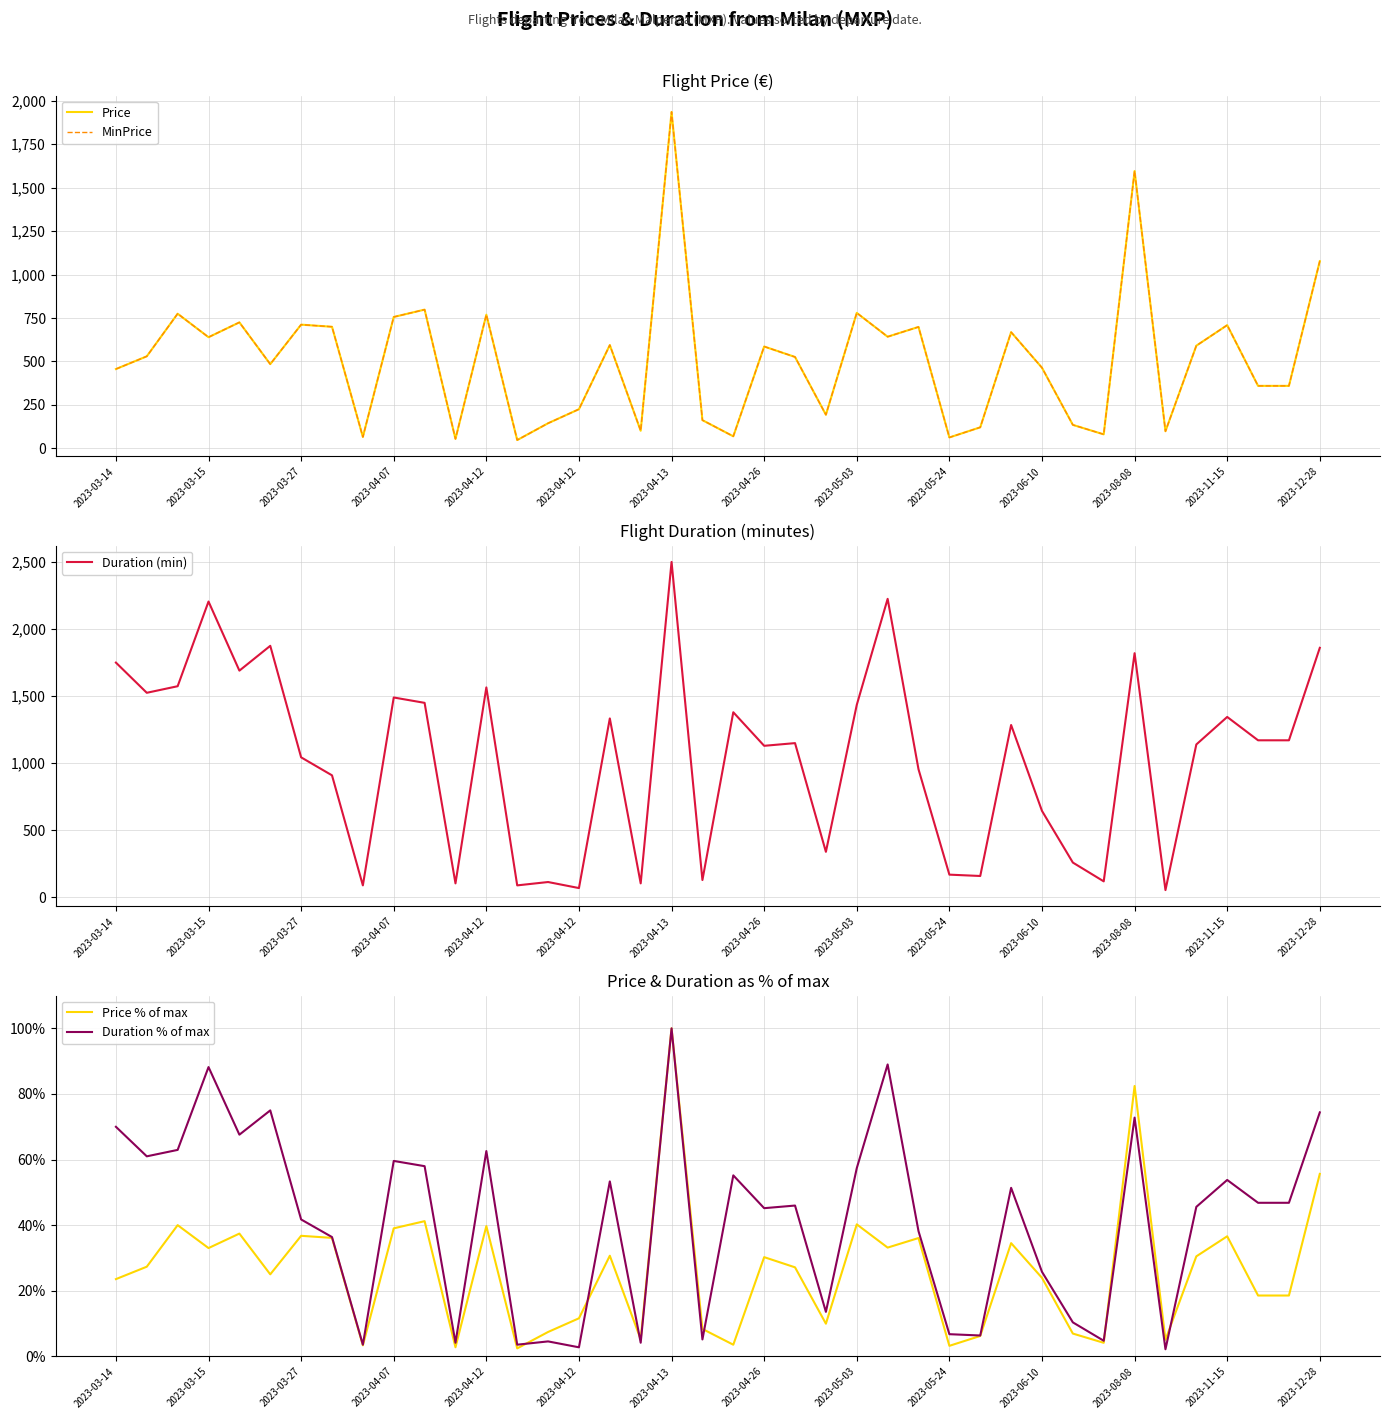

The Price series shows 225.4 at 2023-04-12. True or false?

True